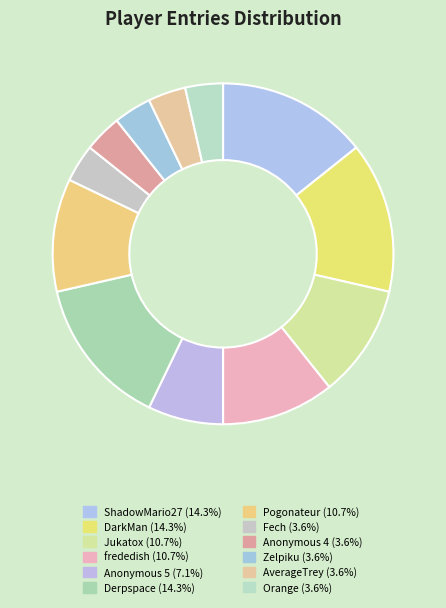

What is the ratio of the value at Zelpiku to the value at Anonymous 4?

1.0